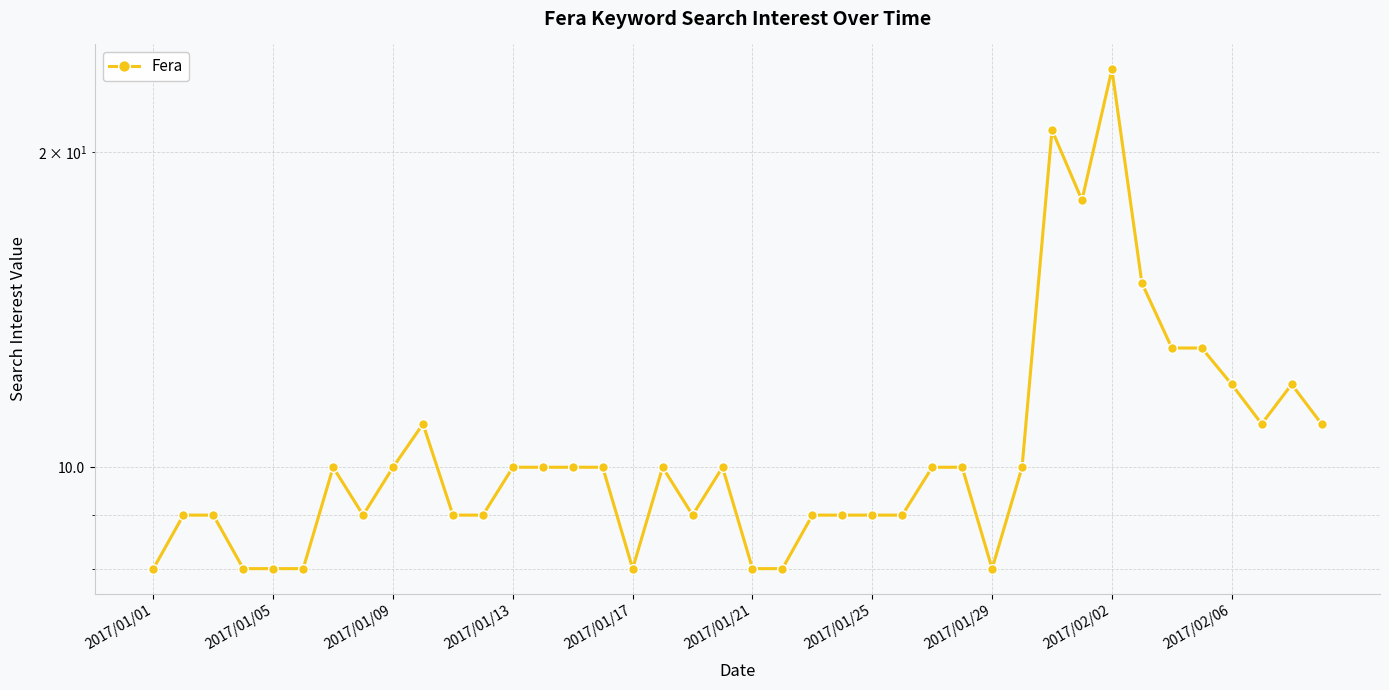

How many distinct data groups are displayed?

1